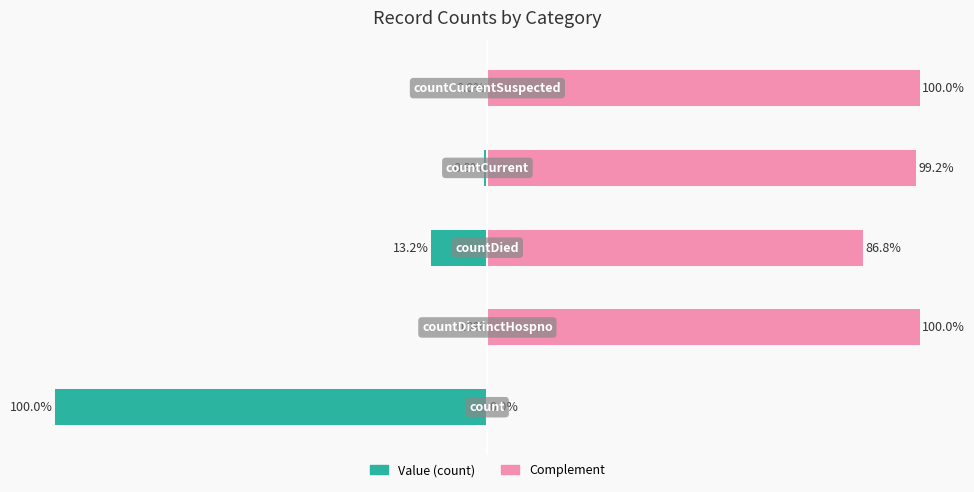

What is the value of the Complement bar at the 3rd from the left?

86.8